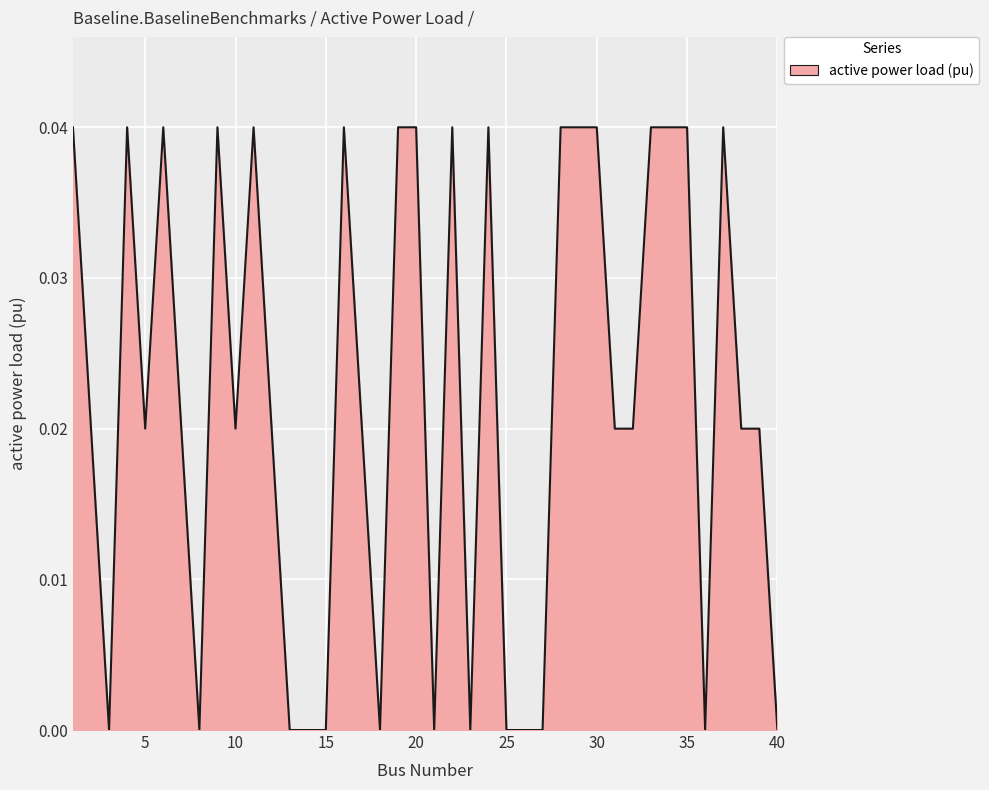

Which has a higher value, 25 or 10?

10